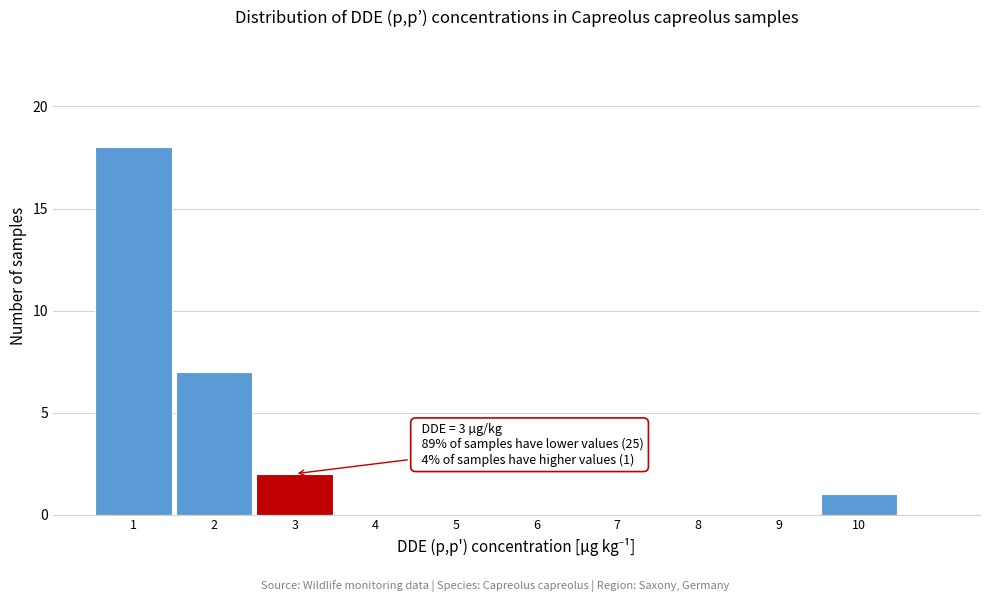

Which range on the x-axis has the tallest bar?

0.5 to 1.5